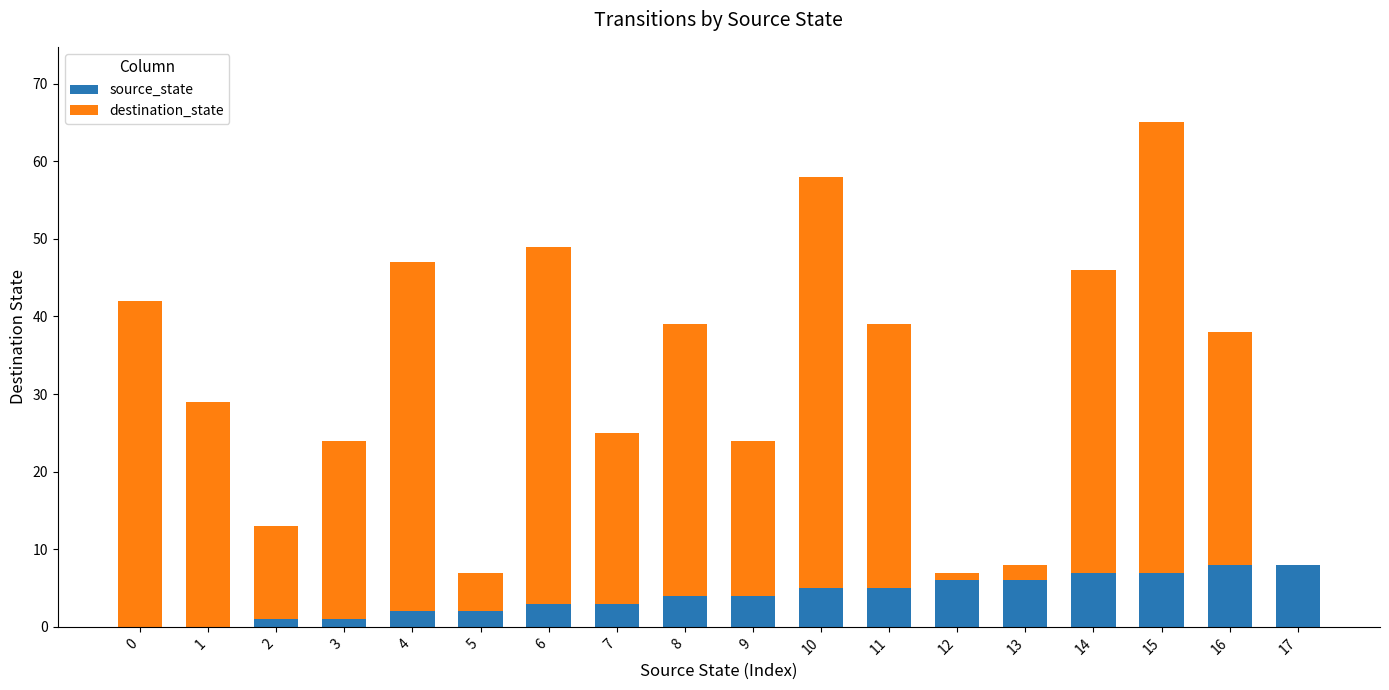

What is the sum of all source_state values?

72